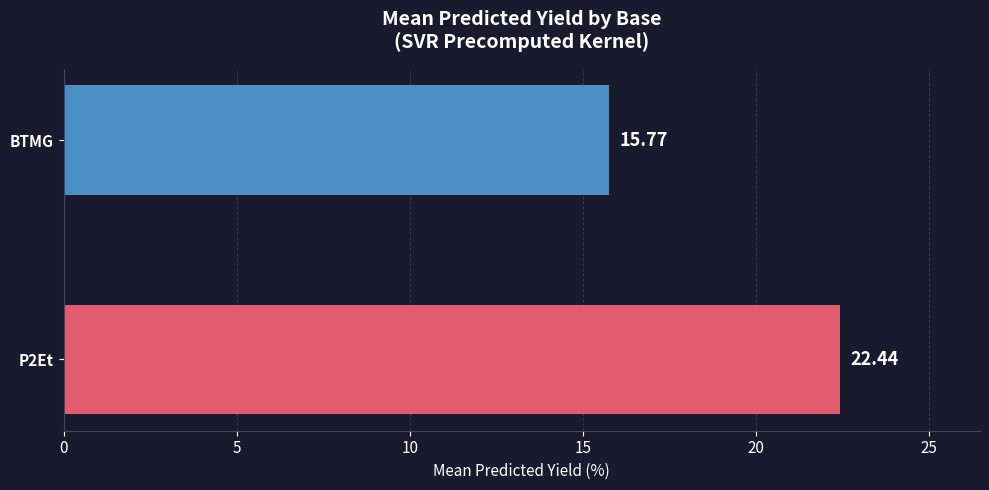

At which category does the chart reach its minimum across all series?

BTMG